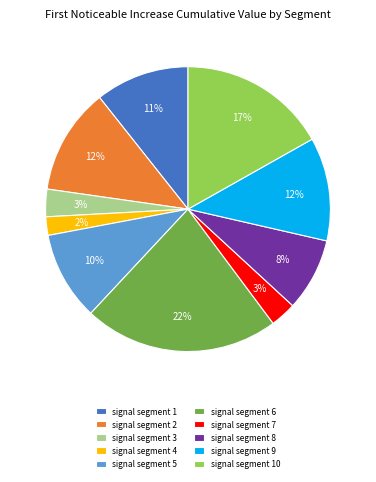

To the nearest percent, what is the difference between the signal segment 7 and signal segment 2 slice percentages?

9%